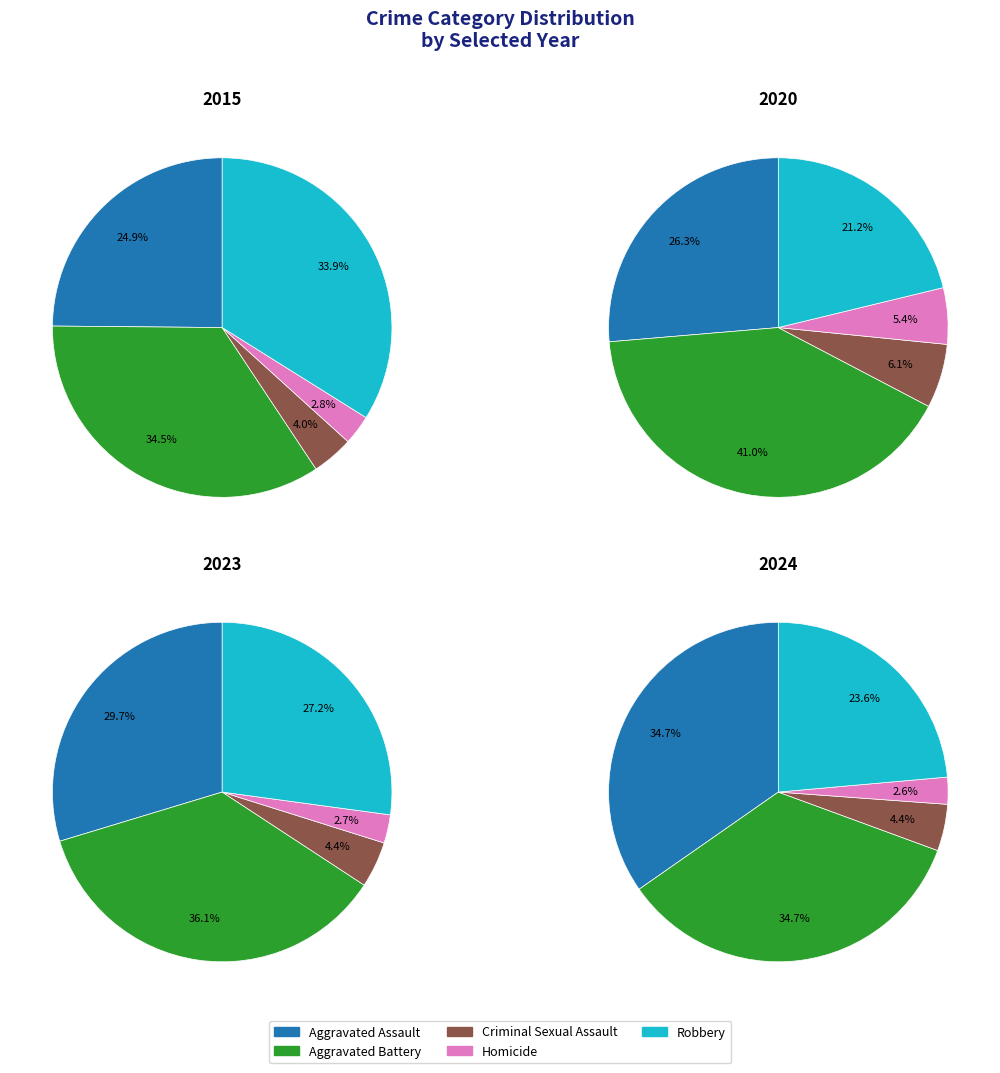

Does Aggravated Battery account for over 50% of the chart?

No